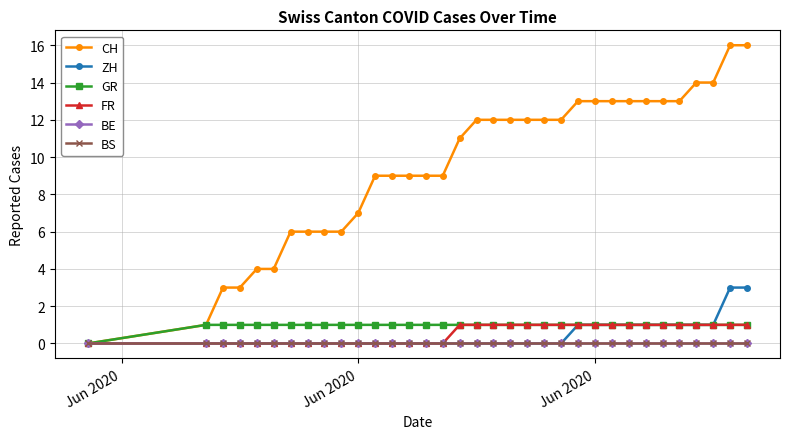

Reading left to right, transcribe all the data shown in this chart.

CH: 0	1	3	3	4	4	6	6	6	6	7	9	9	9	9	9	11	12	12	12	12	12	12	13	13	13	13	13	13	13	14	14	16	16
ZH: 0	0	0	0	0	0	0	0	0	0	0	0	0	0	0	0	0	0	0	0	0	0	0	1	1	1	1	1	1	1	1	1	3	3
GR: 0	1	1	1	1	1	1	1	1	1	1	1	1	1	1	1	1	1	1	1	1	1	1	1	1	1	1	1	1	1	1	1	1	1
FR: 0	0	0	0	0	0	0	0	0	0	0	0	0	0	0	0	1	1	1	1	1	1	1	1	1	1	1	1	1	1	1	1	1	1
BE: 0	0	0	0	0	0	0	0	0	0	0	0	0	0	0	0	0	0	0	0	0	0	0	0	0	0	0	0	0	0	0	0	0	0
BS: 0	0	0	0	0	0	0	0	0	0	0	0	0	0	0	0	0	0	0	0	0	0	0	0	0	0	0	0	0	0	0	0	0	0